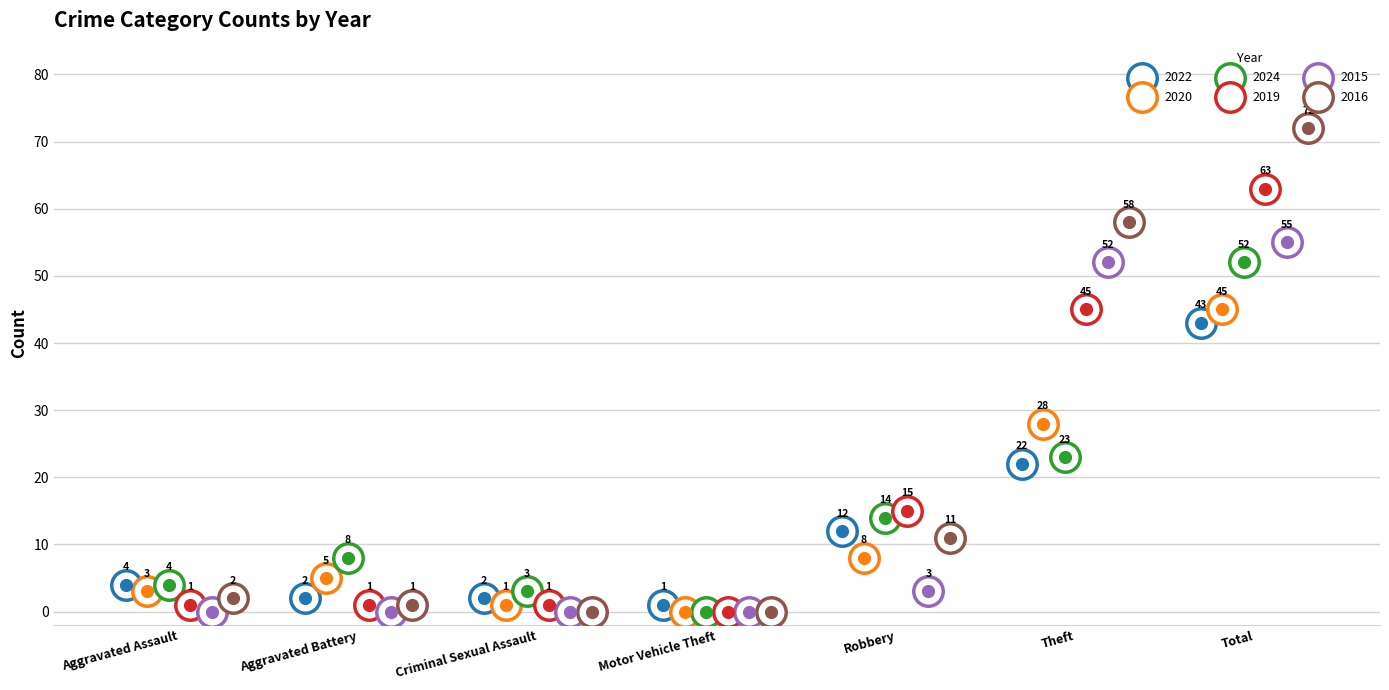

Which series has the largest Y range (max minus min)?

2016